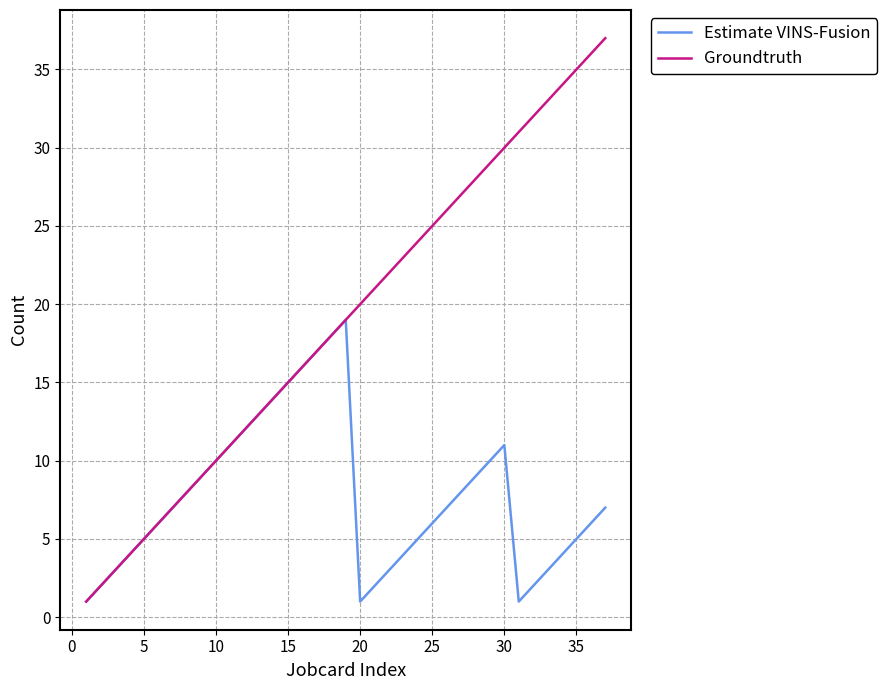

What is the maximum value shown in the chart?

37